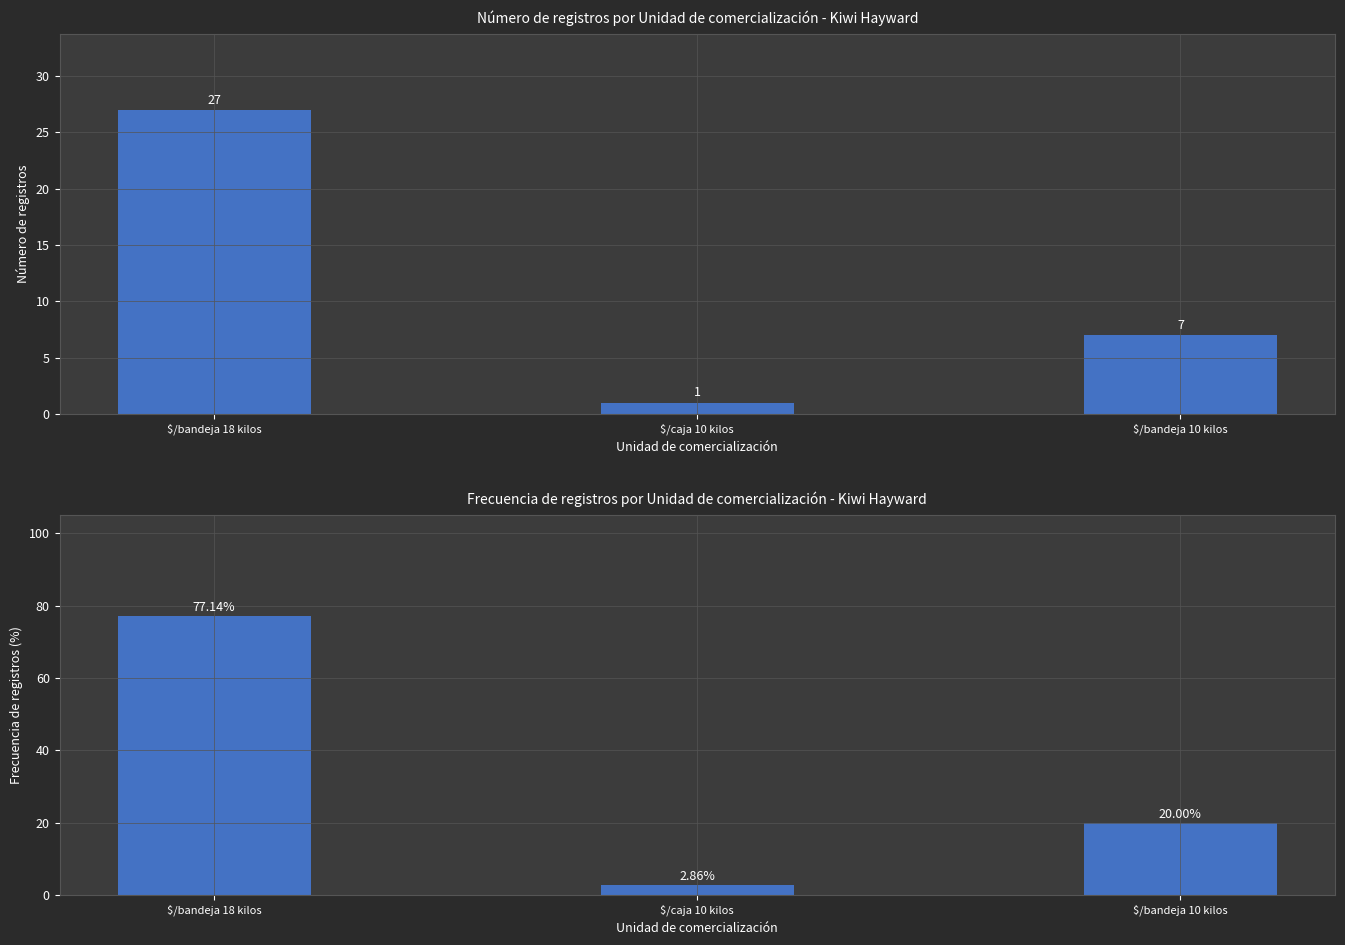

At which category is the sum across all series the highest?

$/bandeja 18 kilos